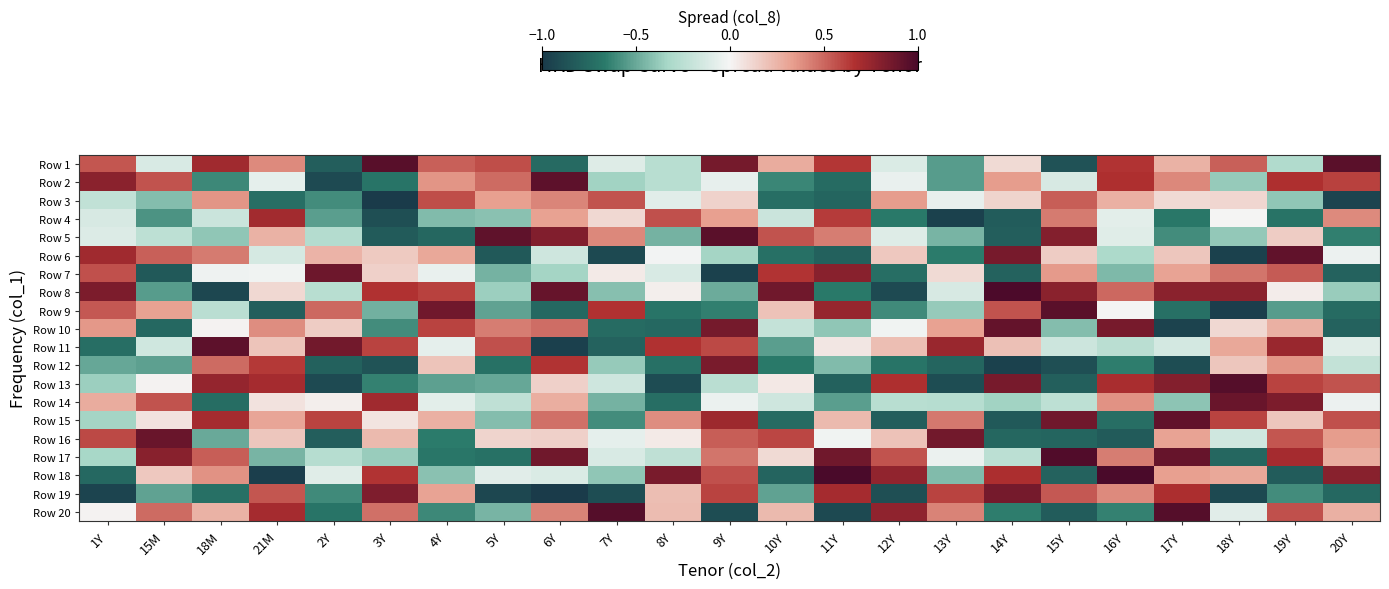

How many distinct data groups are displayed?

20